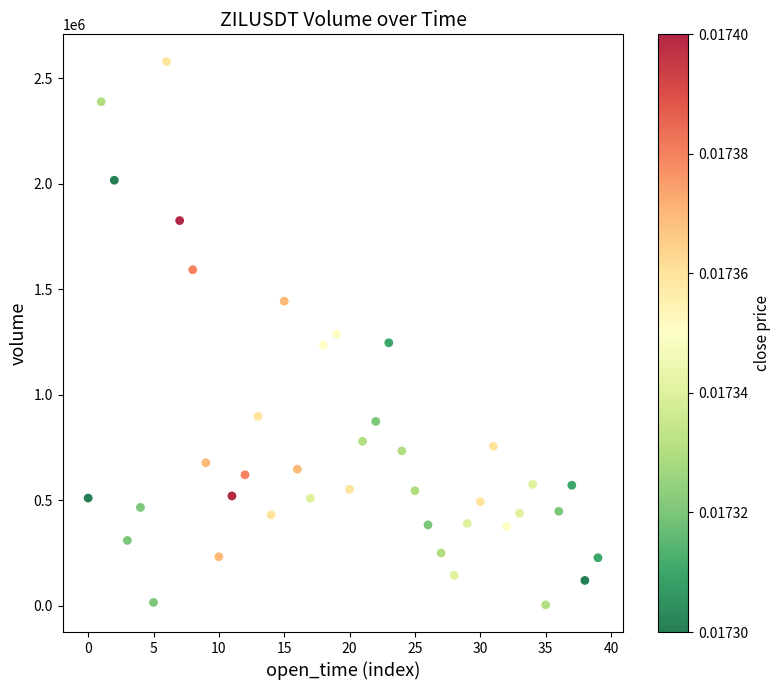

What is the range of Y values (max minus min)?

2575192